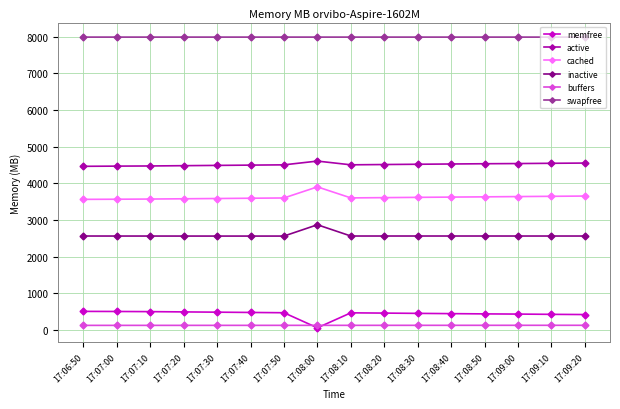

How many lines are shown in the chart?

6